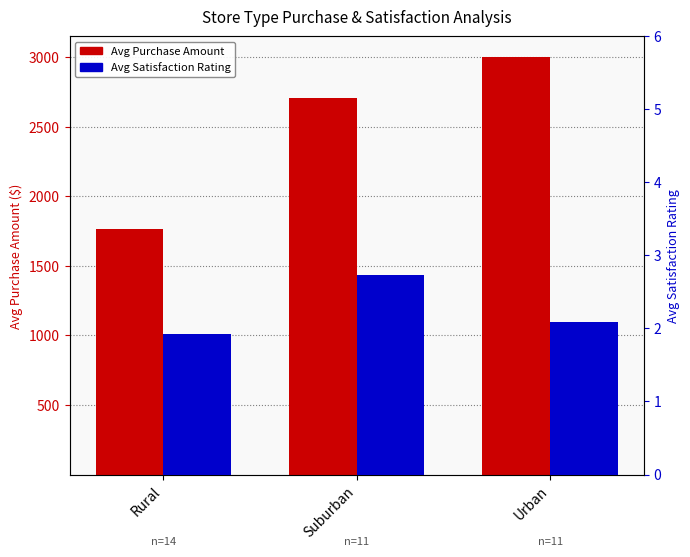

At which category is the sum across all series the highest?

Urban